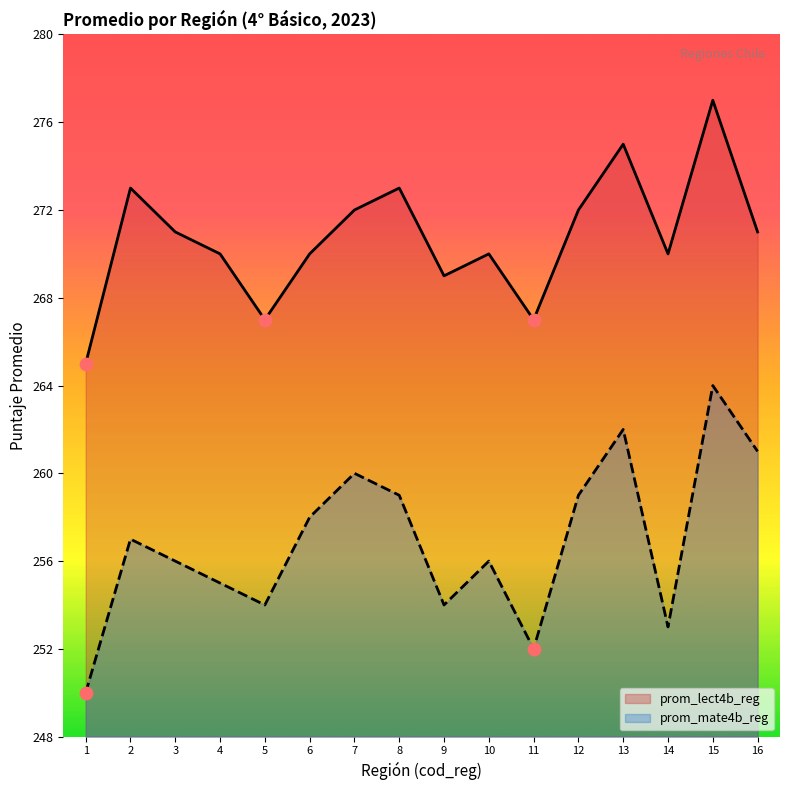

Is the value of prom_lect4b_reg at 5 greater than the value of prom_mate4b_reg at 14?

Yes